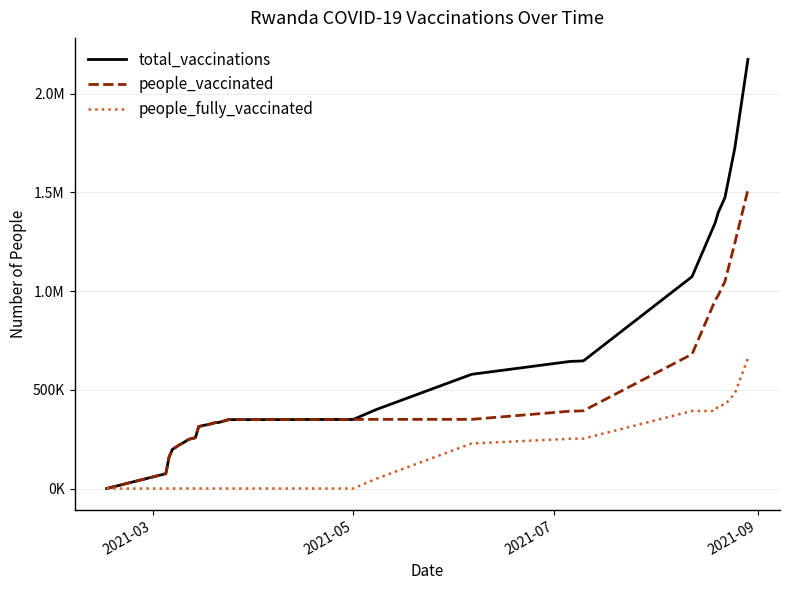

Does the chart display data point markers on the line(s)?

No